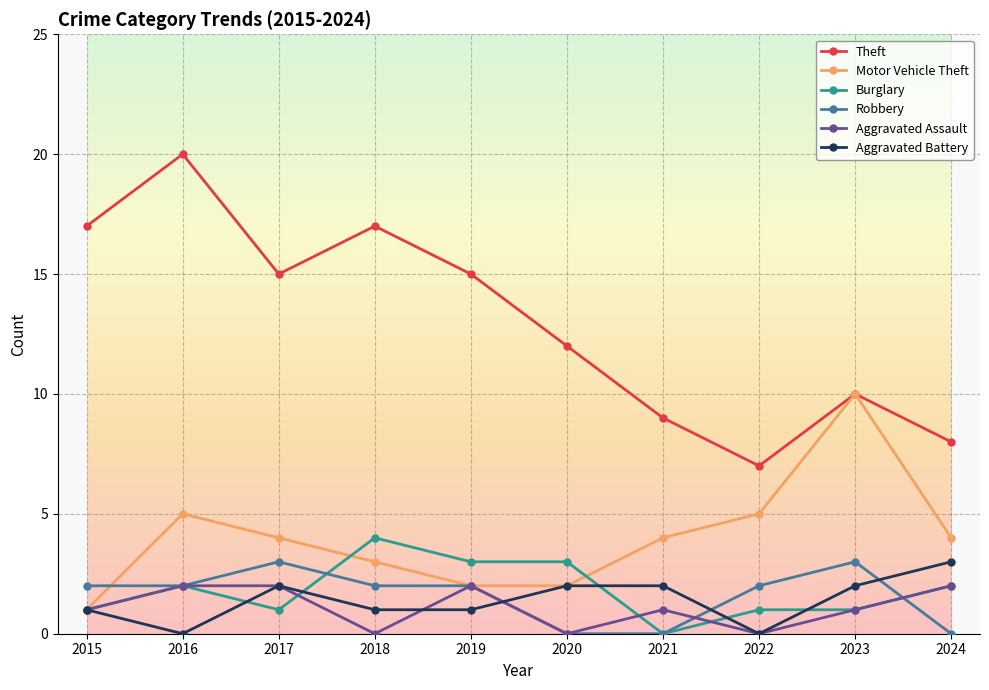

Which series ends up on top after the final intersection of Aggravated Battery and Burglary?

Aggravated Battery